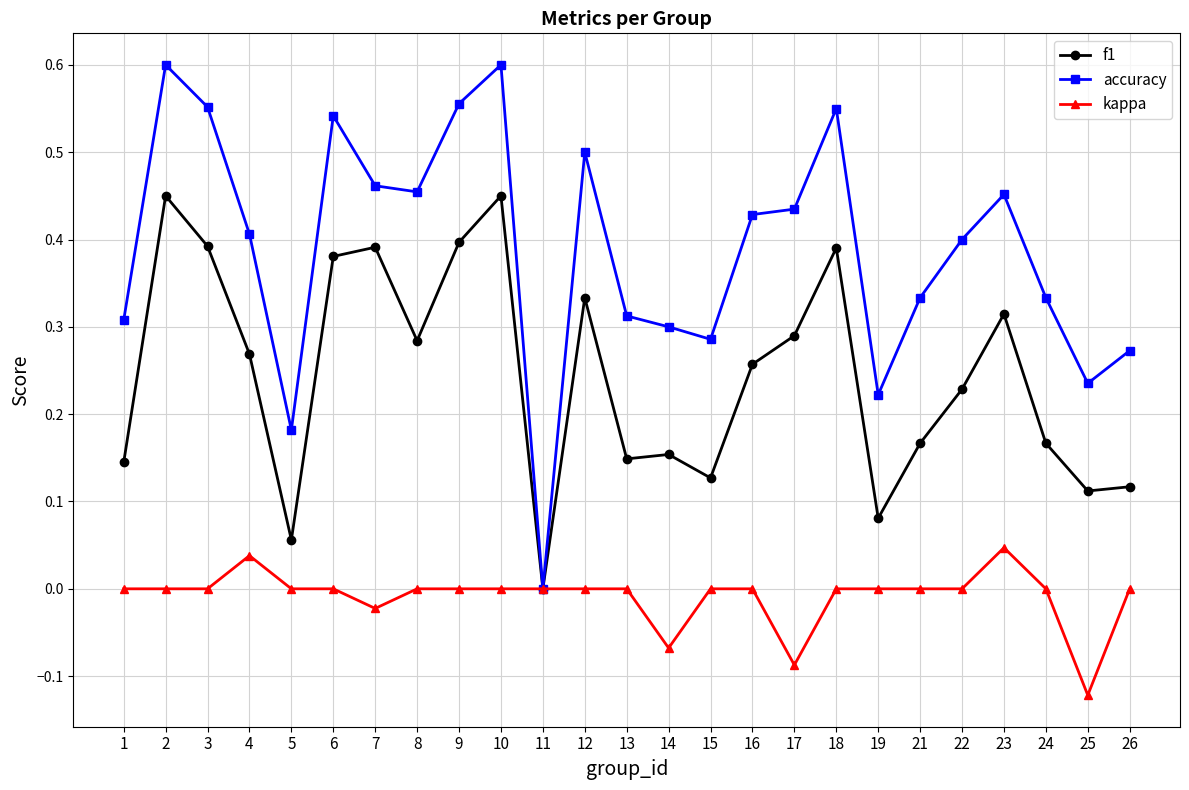

The kappa series shows 0.0 at 22. True or false?

True